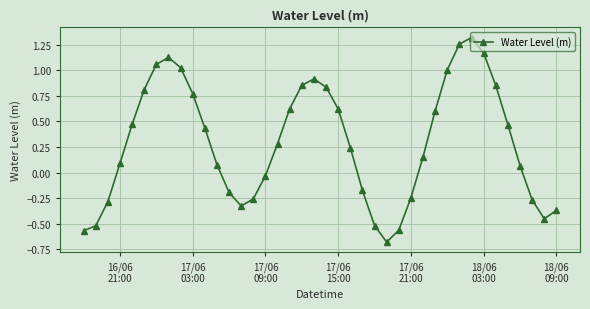

What is the minimum value shown in the chart?

-0.7